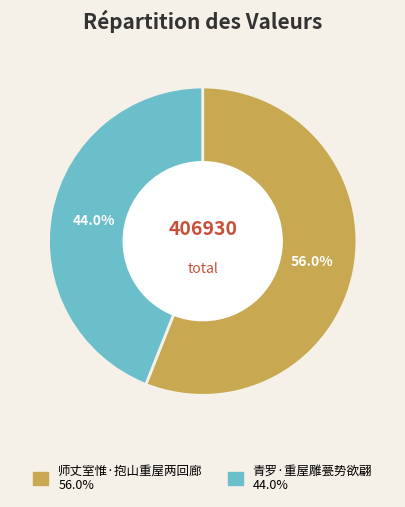

Does any single category account for the majority?

Yes